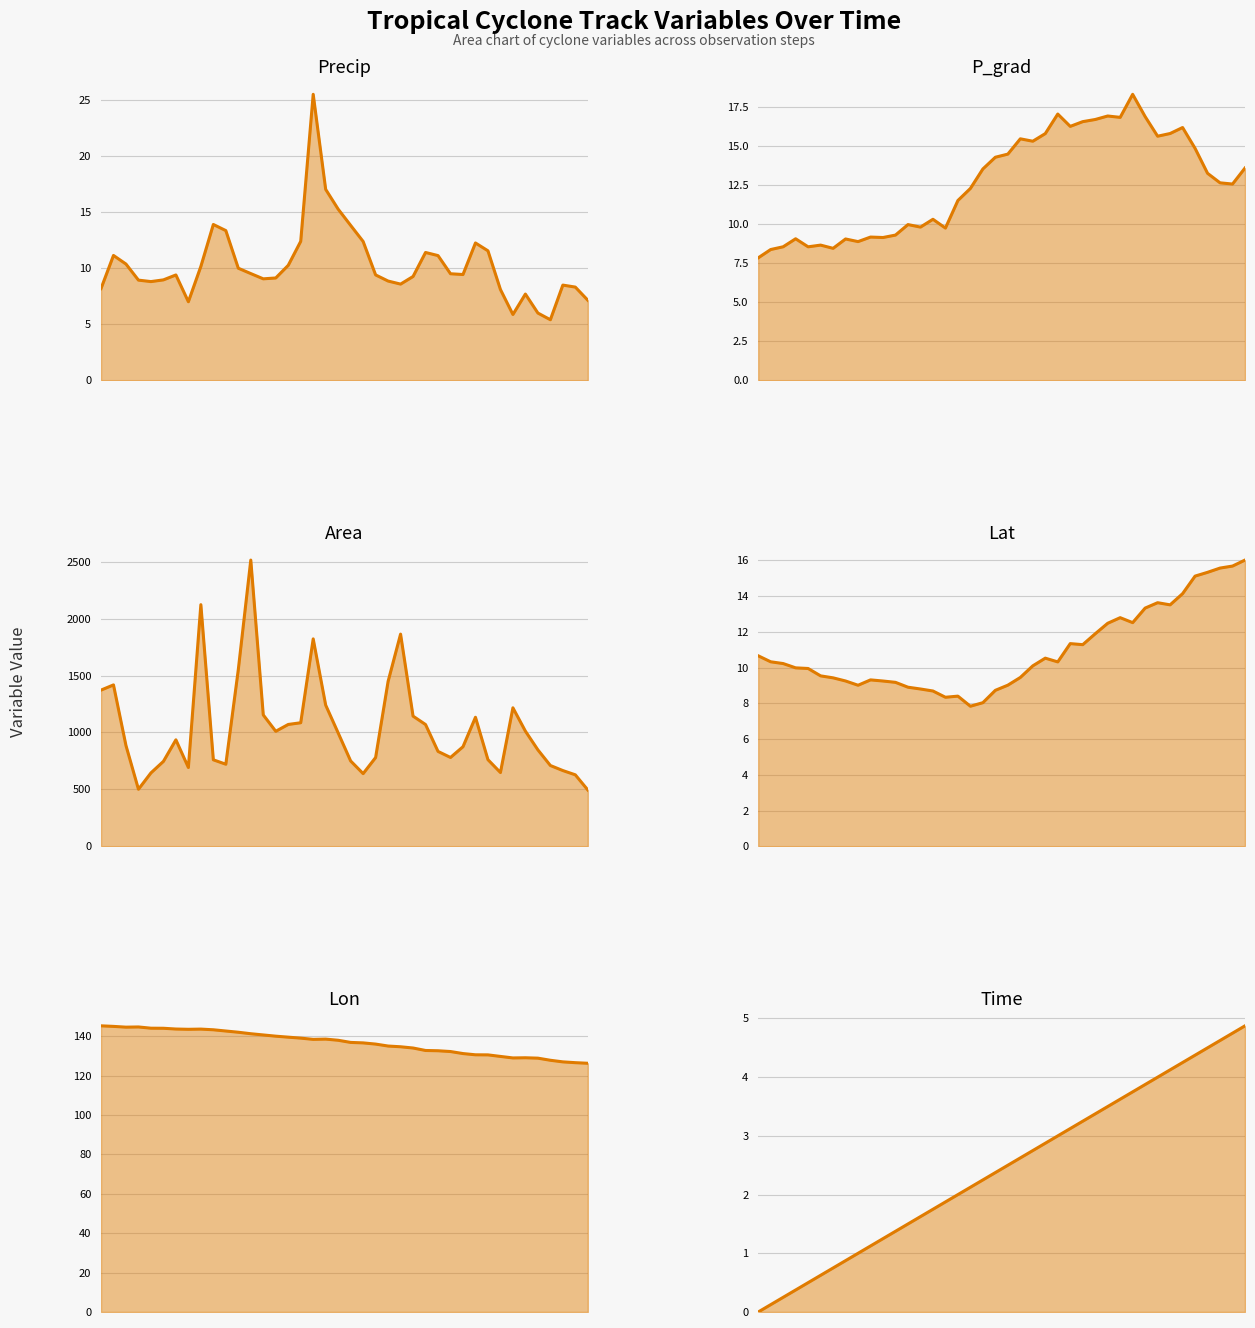

Between 9 and 27, which series saw the biggest shift?

Area (trend)